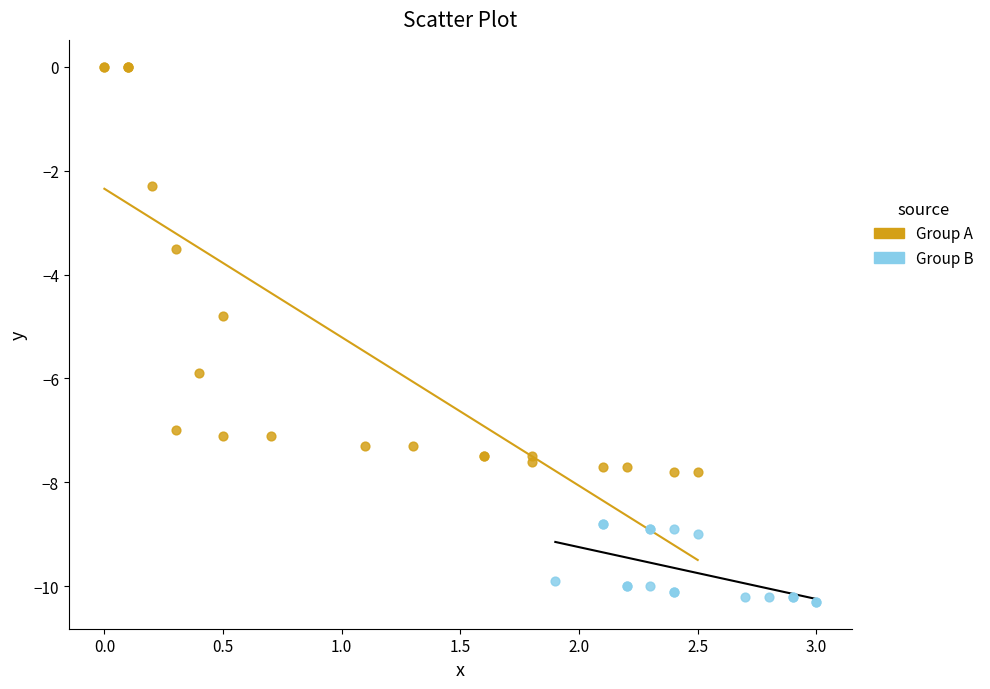

Which series contains the lowest Y value?

Group B